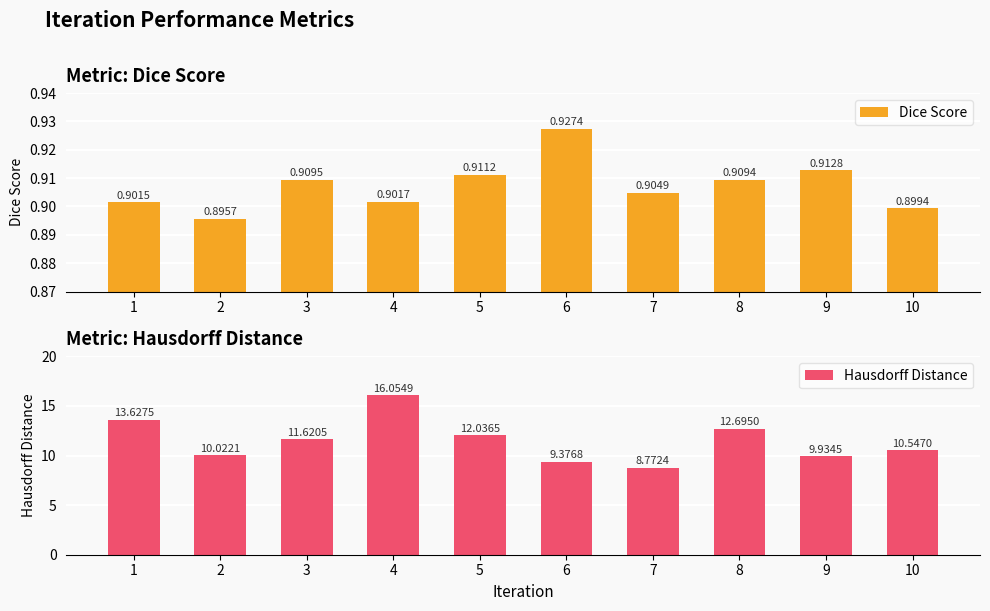

What is the highest value of the Hausdorff Distance series?

16.1